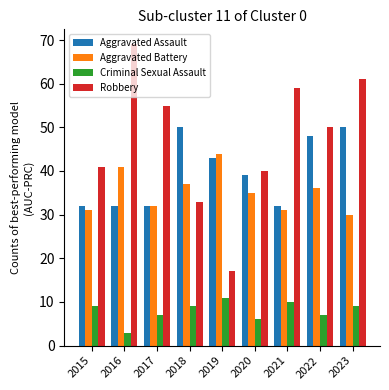

What are all the series names shown in the legend?

Aggravated Assault, Aggravated Battery, Criminal Sexual Assault, Robbery